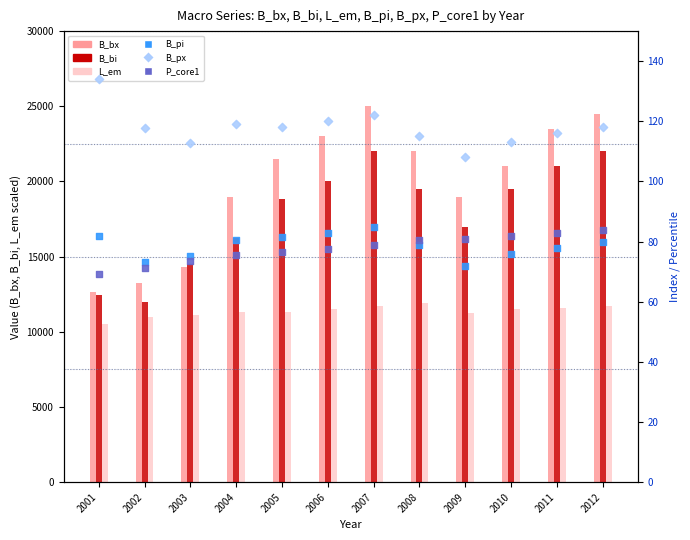

Is the value of L_em at 2011 greater than the value of P_core1 at 2003?

Yes